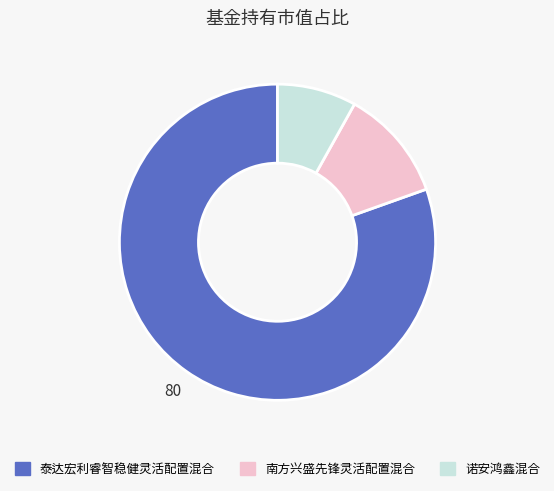

How many slices are in this pie chart?

3